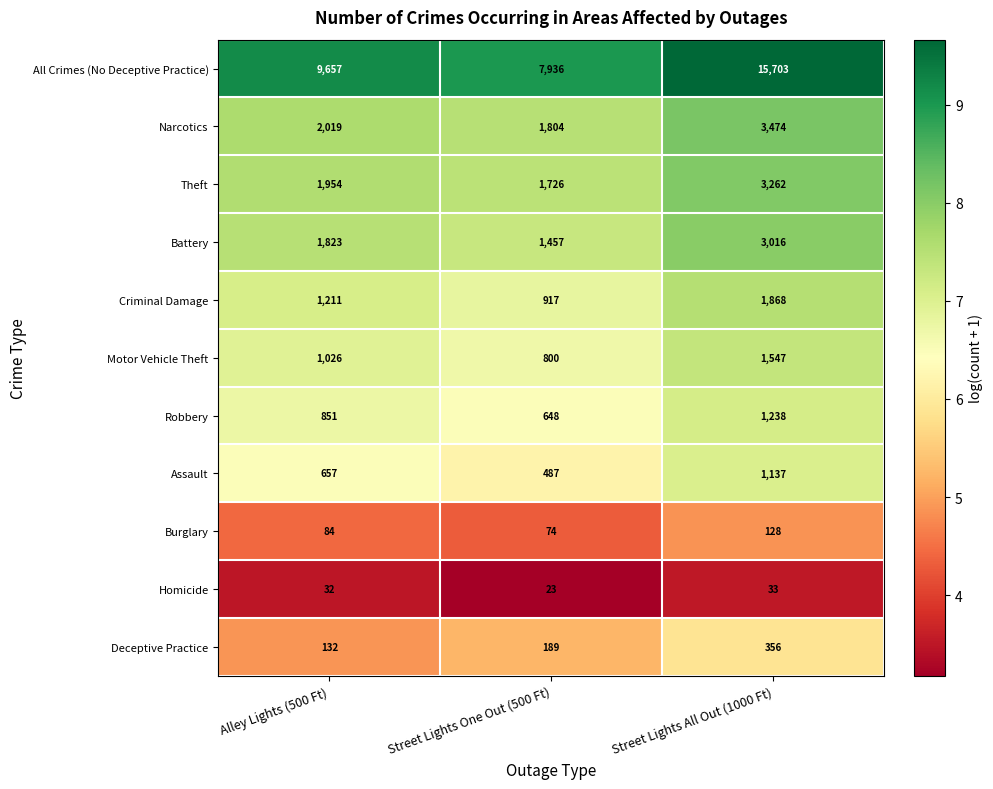

How many data points does each series have?

3